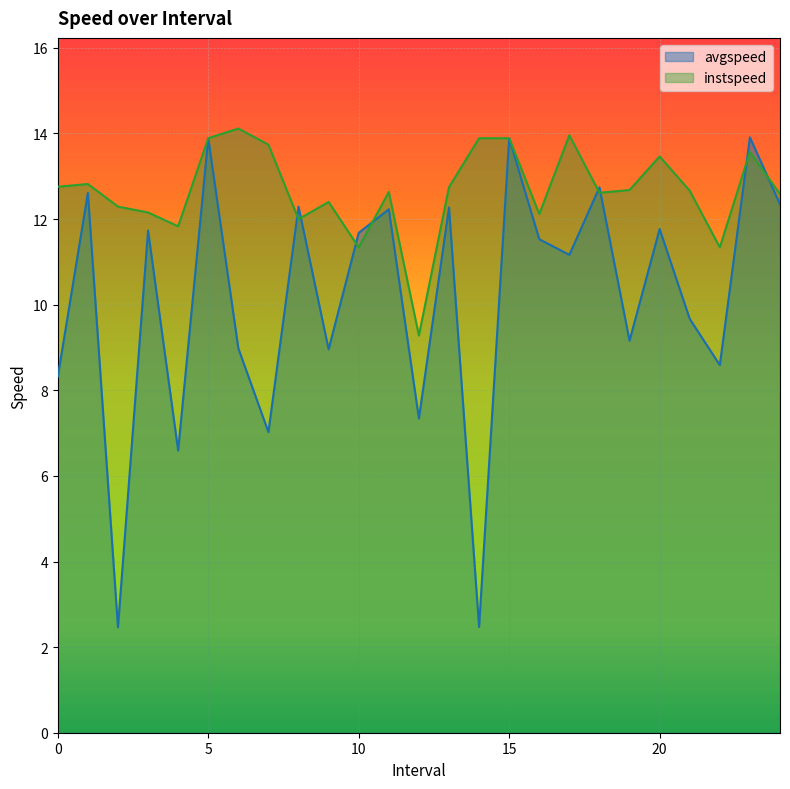

The avgspeed series shows 7.0 at 7.0. True or false?

True